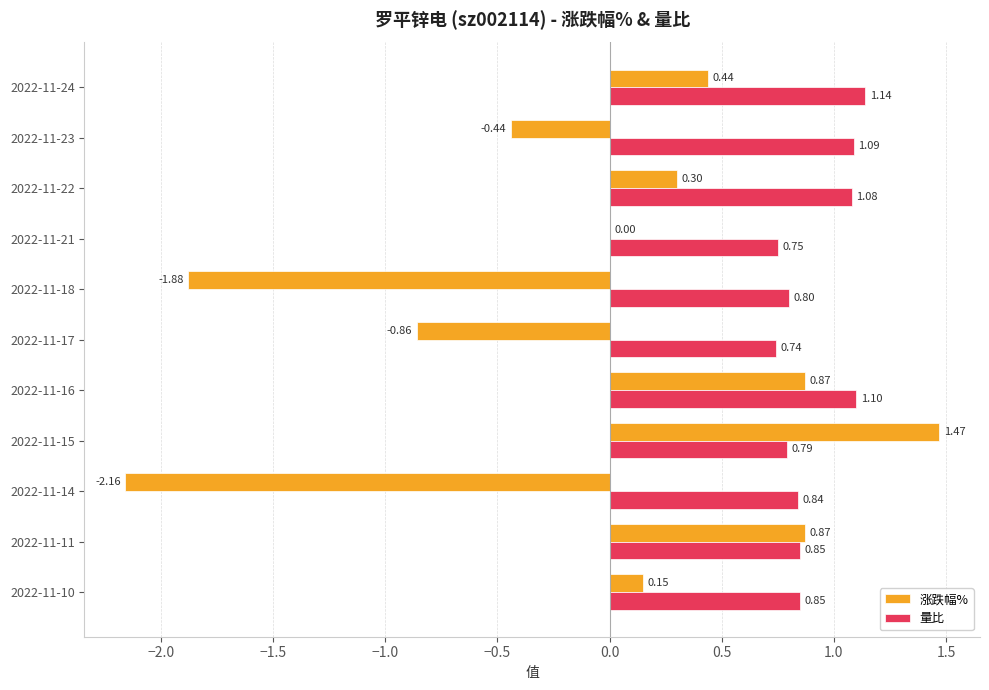

Is the value of 涨跌幅% at 2022-11-11 greater than the value of 量比 at 2022-11-17?

Yes